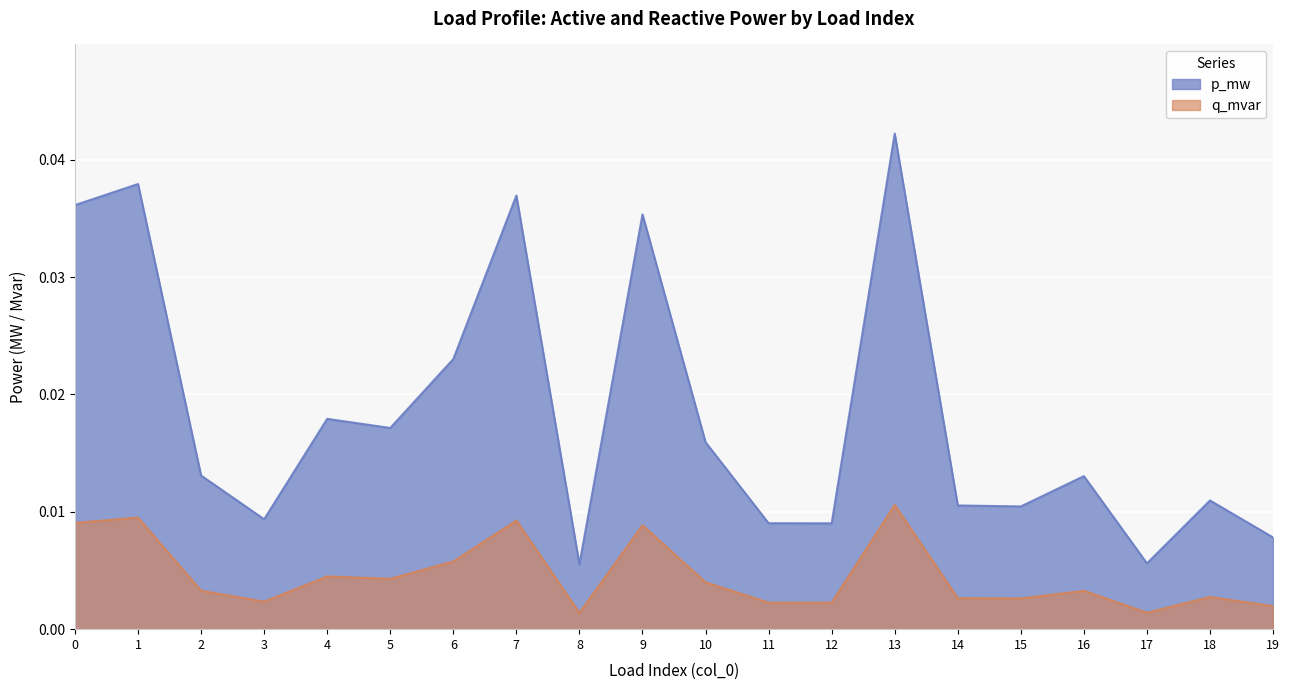

List the series in order of their peak value, highest first.

p_mw, q_mvar